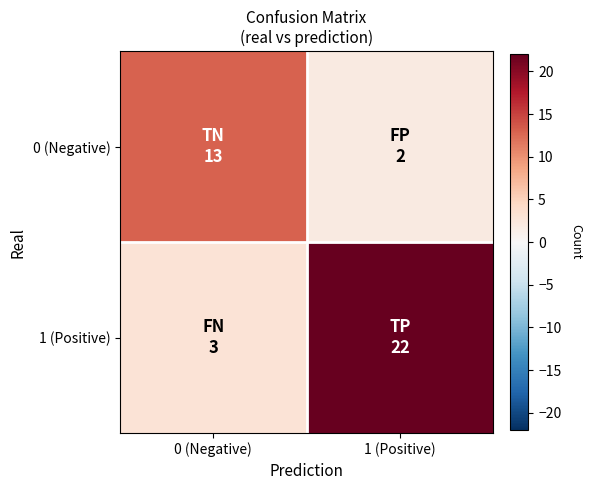

Reading left to right, what are all the values shown in this chart?

0 (Negative): 0 (Negative)=13	1 (Positive)=2
1 (Positive): 0 (Negative)=3	1 (Positive)=22